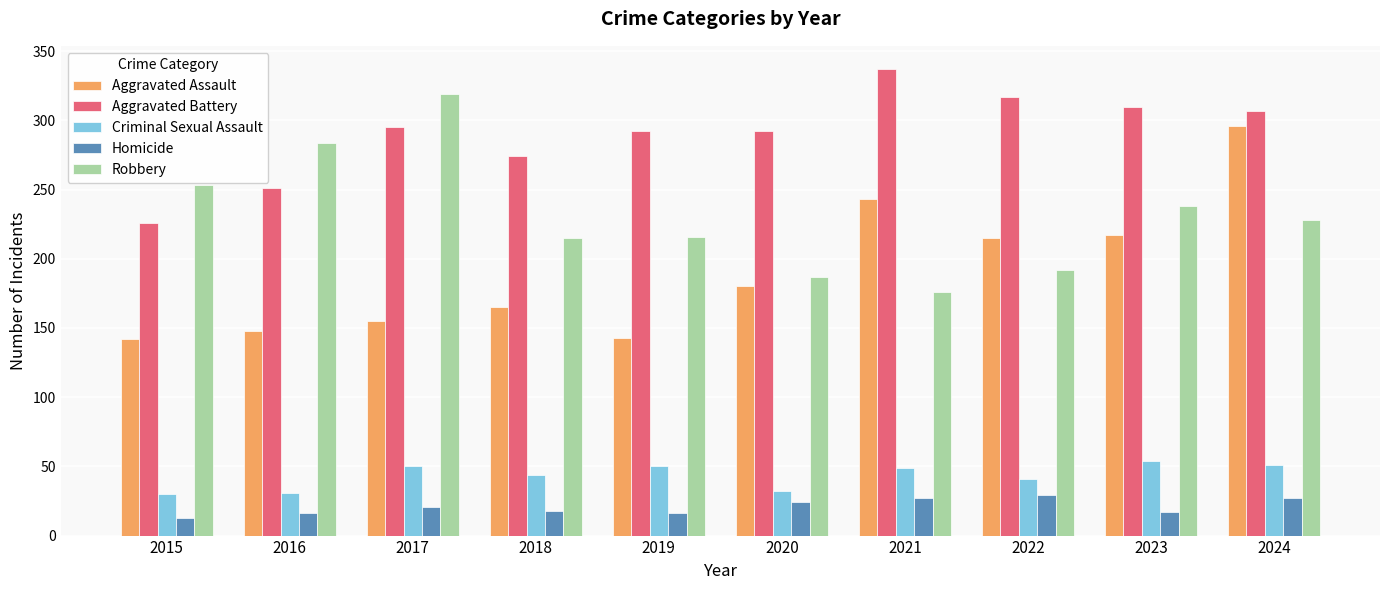

What is the maximum value for Aggravated Battery?

337